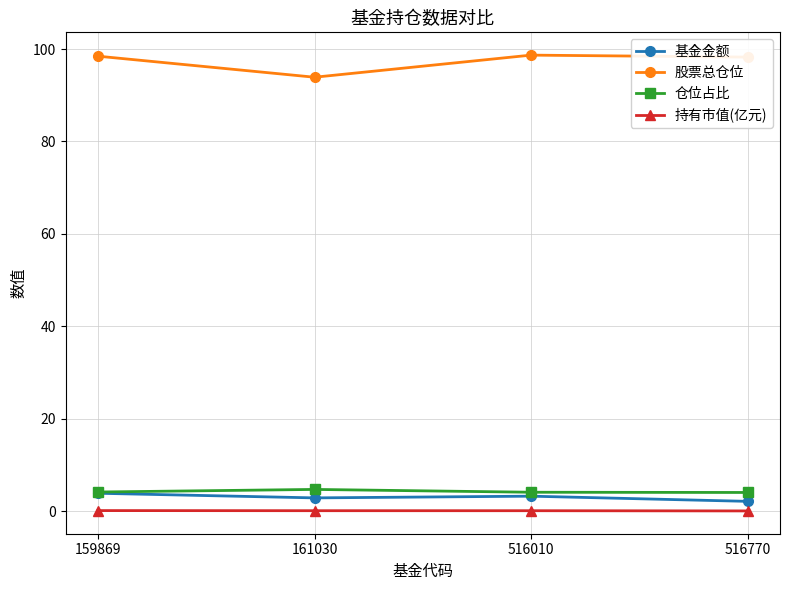

True or false: 股票总仓位 and 基金金额 intersect in this chart.

False